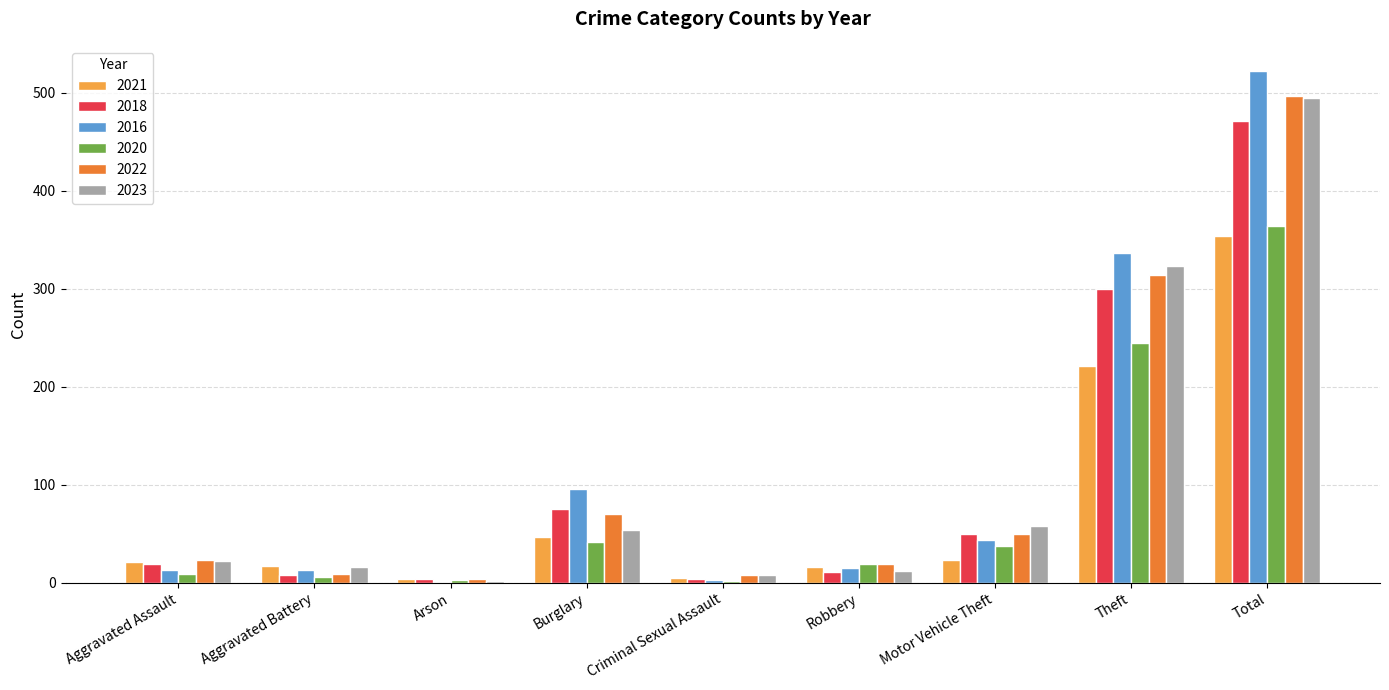

Are the bars grouped side by side (vs. stacked)?

Yes